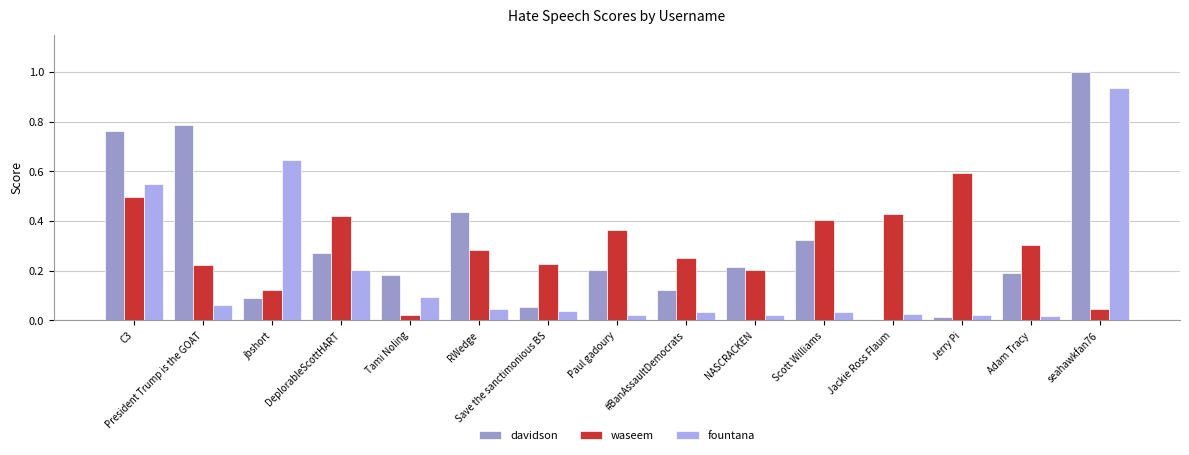

At which label is waseem closest to 0?

Tami Noling